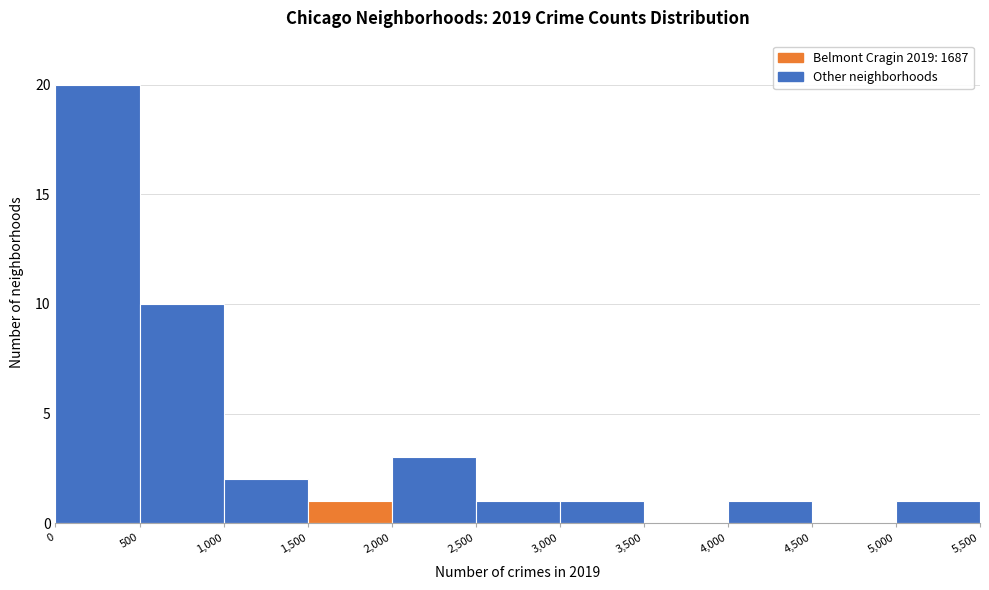

What is the height of the bar covering 1,000 to 1,500 on the x-axis? The values are not printed on the chart, so give them approximately, as read against the axis.

2